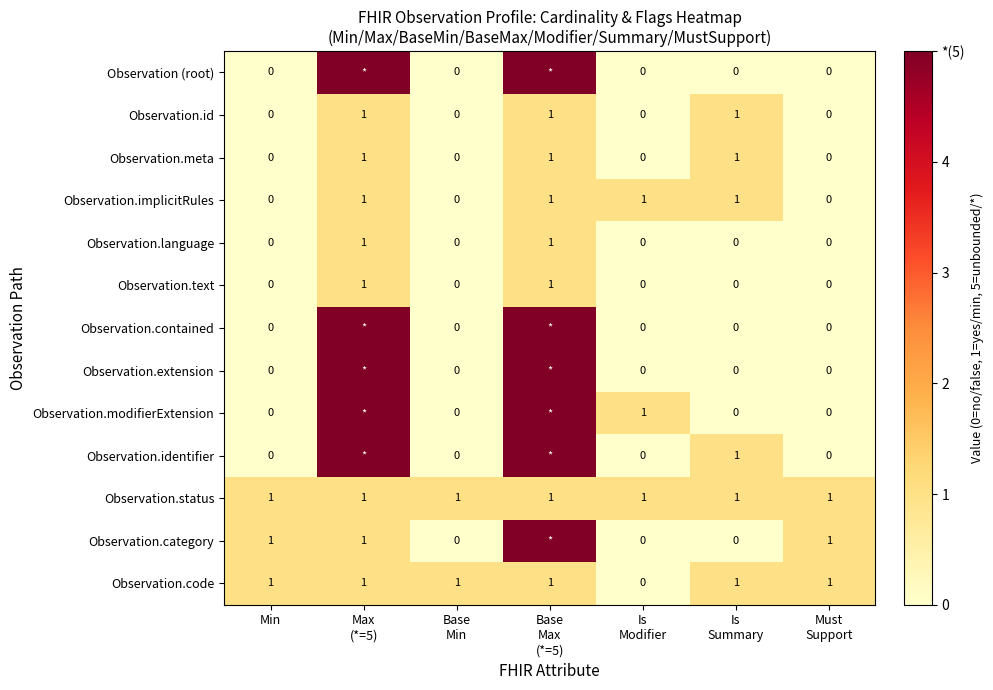

Count the Observation.text values in the range 0 to 1.

7